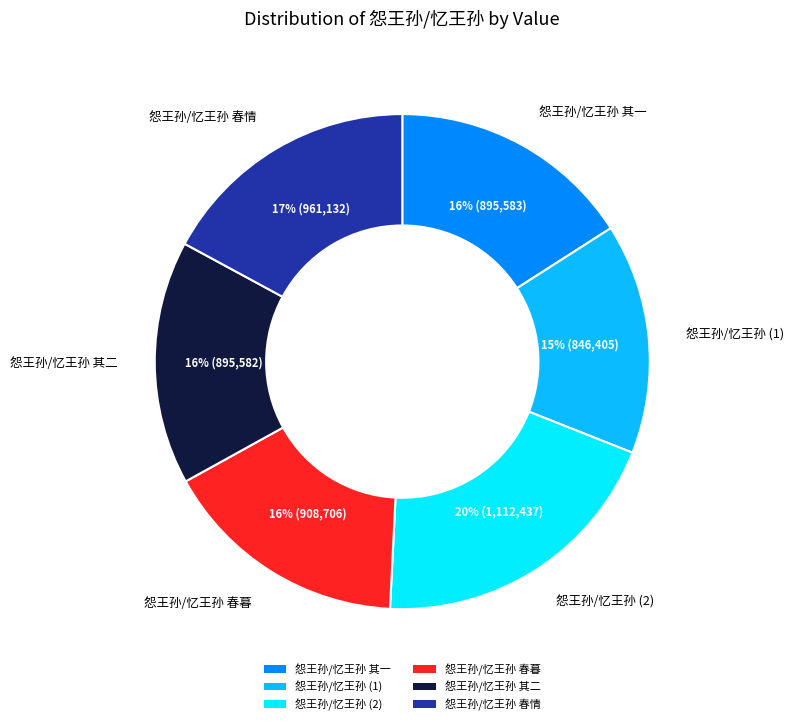

To the nearest percent, what is the difference between the largest and smallest slice percentages?

5%